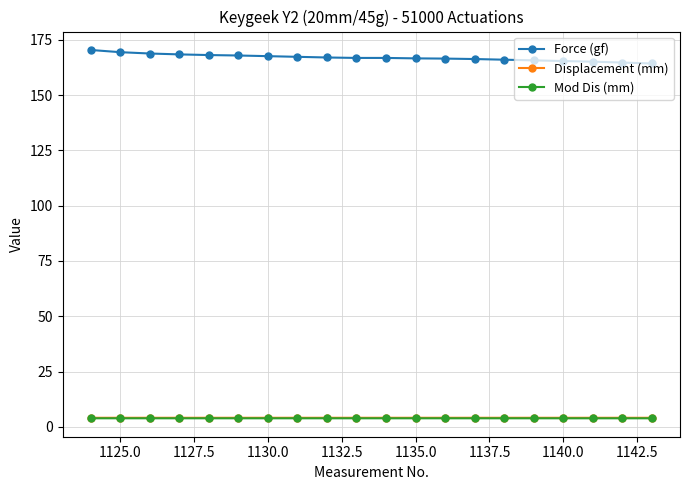

True or false: Force (gf) and Mod Dis (mm) intersect in this chart.

False